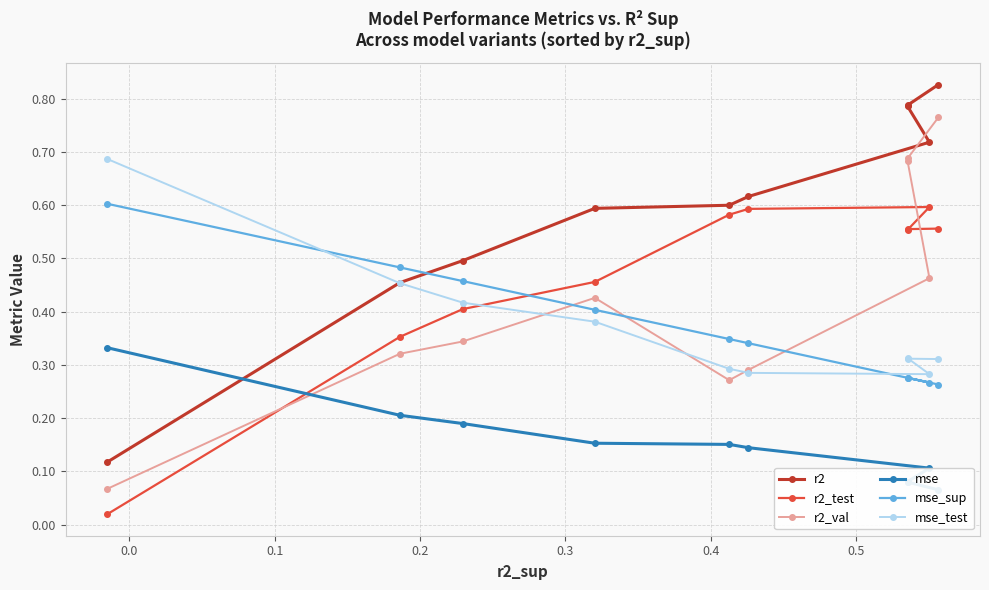

How many r2 values are between 0 and 1?

10